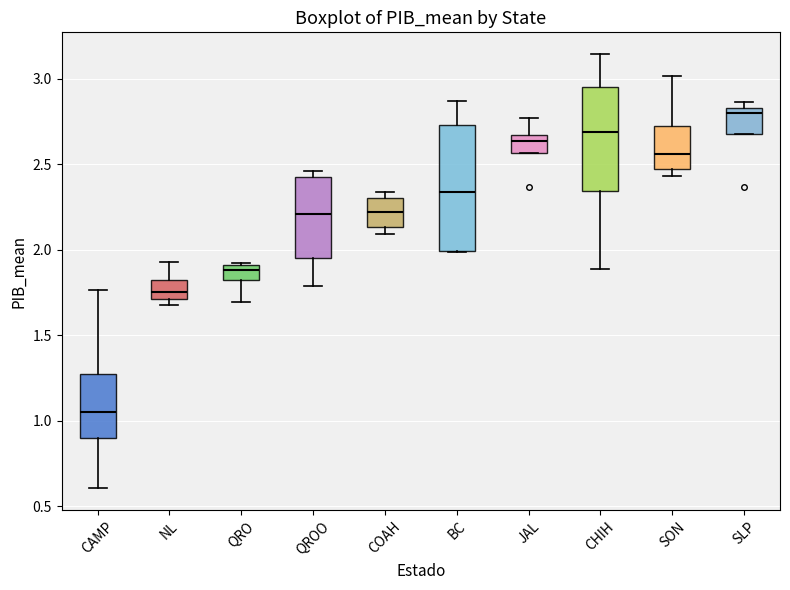

Which box has the lowest median line?

CAMP